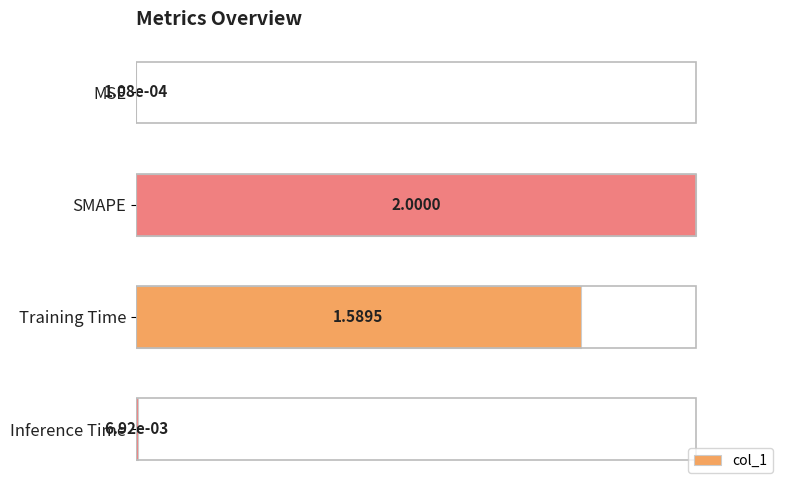

Where is the data nearest to the value 0?

MSE